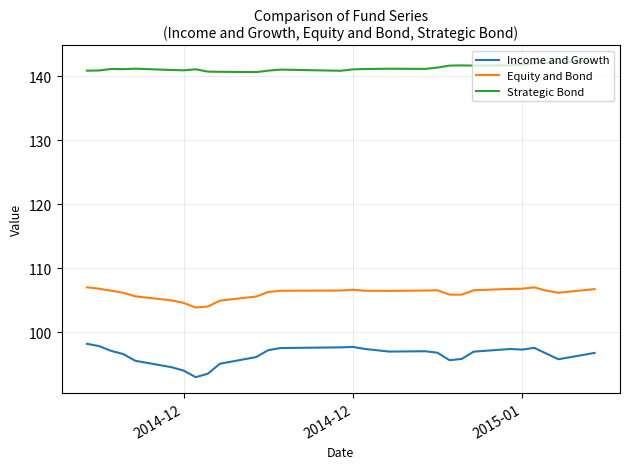

Is this an area chart (filled region under the line)?

No